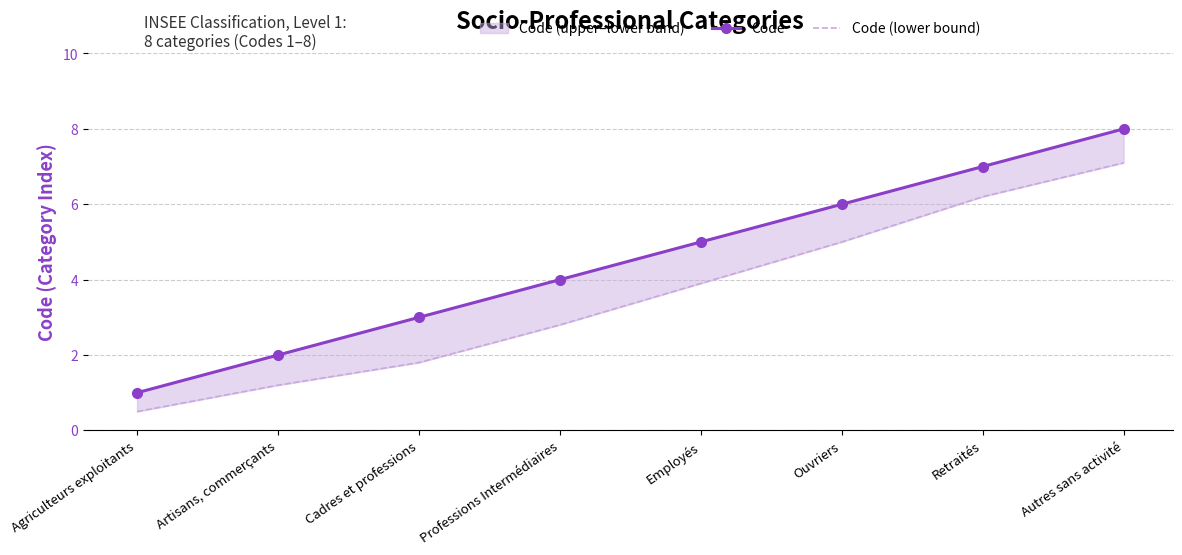

Which series changed the most between Agriculteurs exploitants and Artisans, commerçants?

Code